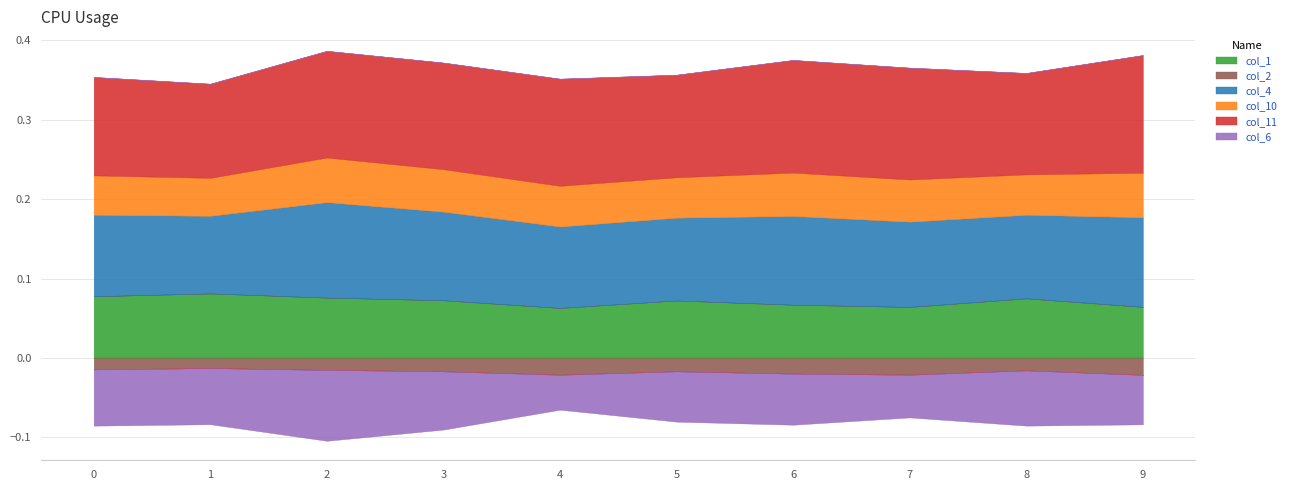

Reading right to left, transcribe all the data shown in this chart.

col_1: 0.1	0.1	0.1	0.1	0.1	0.1	0.1	0.1	0.1	0.1
col_2: -0.0	-0.0	-0.0	-0.0	-0.0	-0.0	-0.0	-0.0	-0.0	-0.0
col_4: 0.1	0.1	0.1	0.1	0.1	0.1	0.1	0.1	0.1	0.1
col_10: 0.1	0.1	0.1	0.1	0.1	0.1	0.1	0.1	0.0	0.0
col_11: 0.1	0.1	0.1	0.1	0.1	0.1	0.1	0.1	0.1	0.1
col_6: -0.1	-0.1	-0.1	-0.1	-0.1	-0.0	-0.1	-0.1	-0.1	-0.1